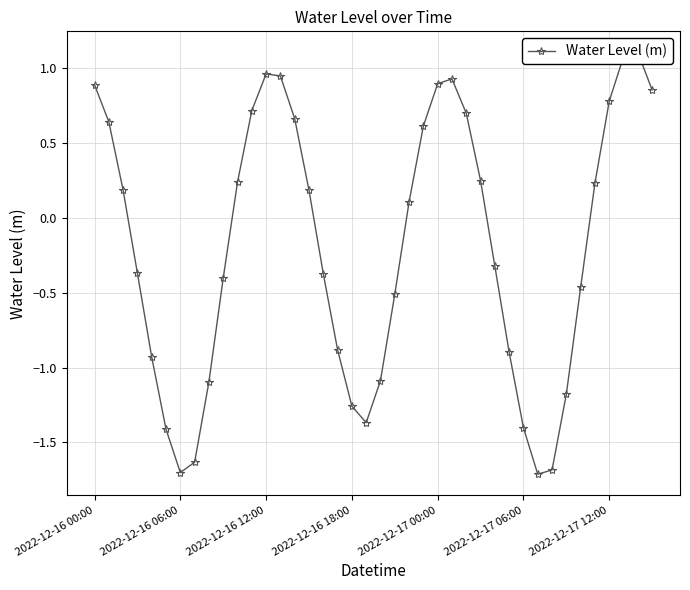

Is it true that the value at 2022-12-16 12:00 is 1.5?

False